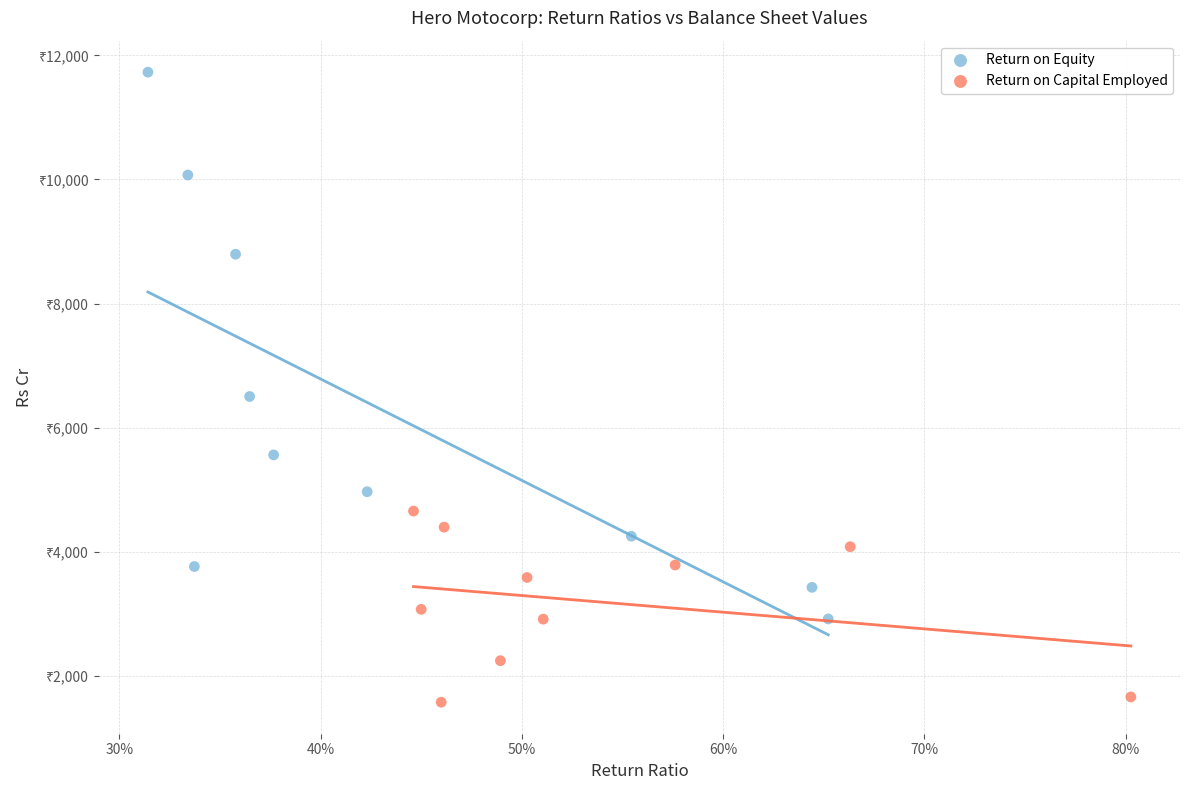

What are all the series names shown in the legend?

Return on Equity, Return on Capital Employed